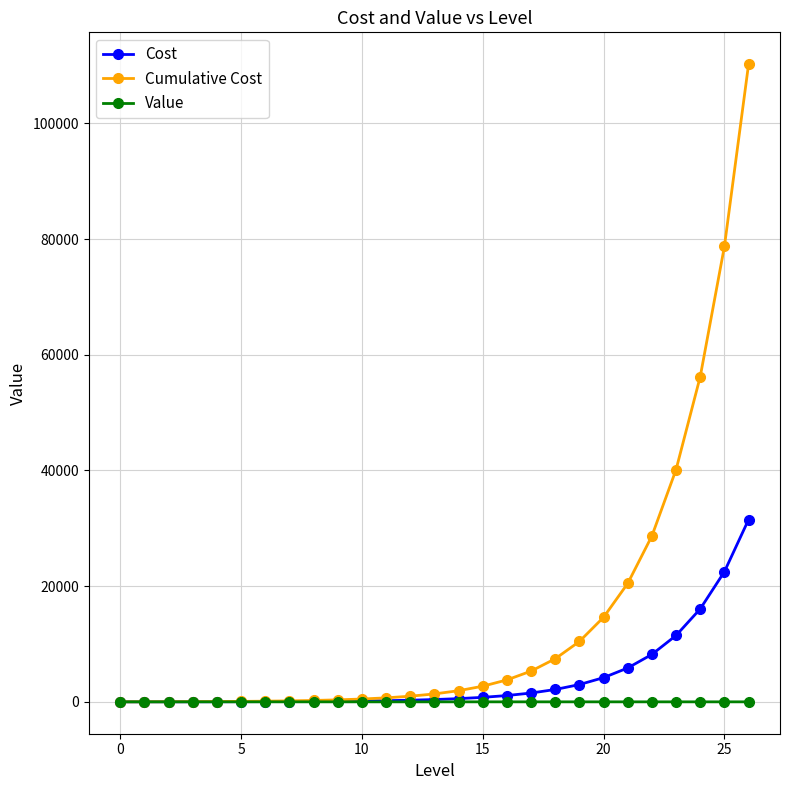

Rank the series by their average value, from highest to lowest.

Cumulative Cost, Cost, Value